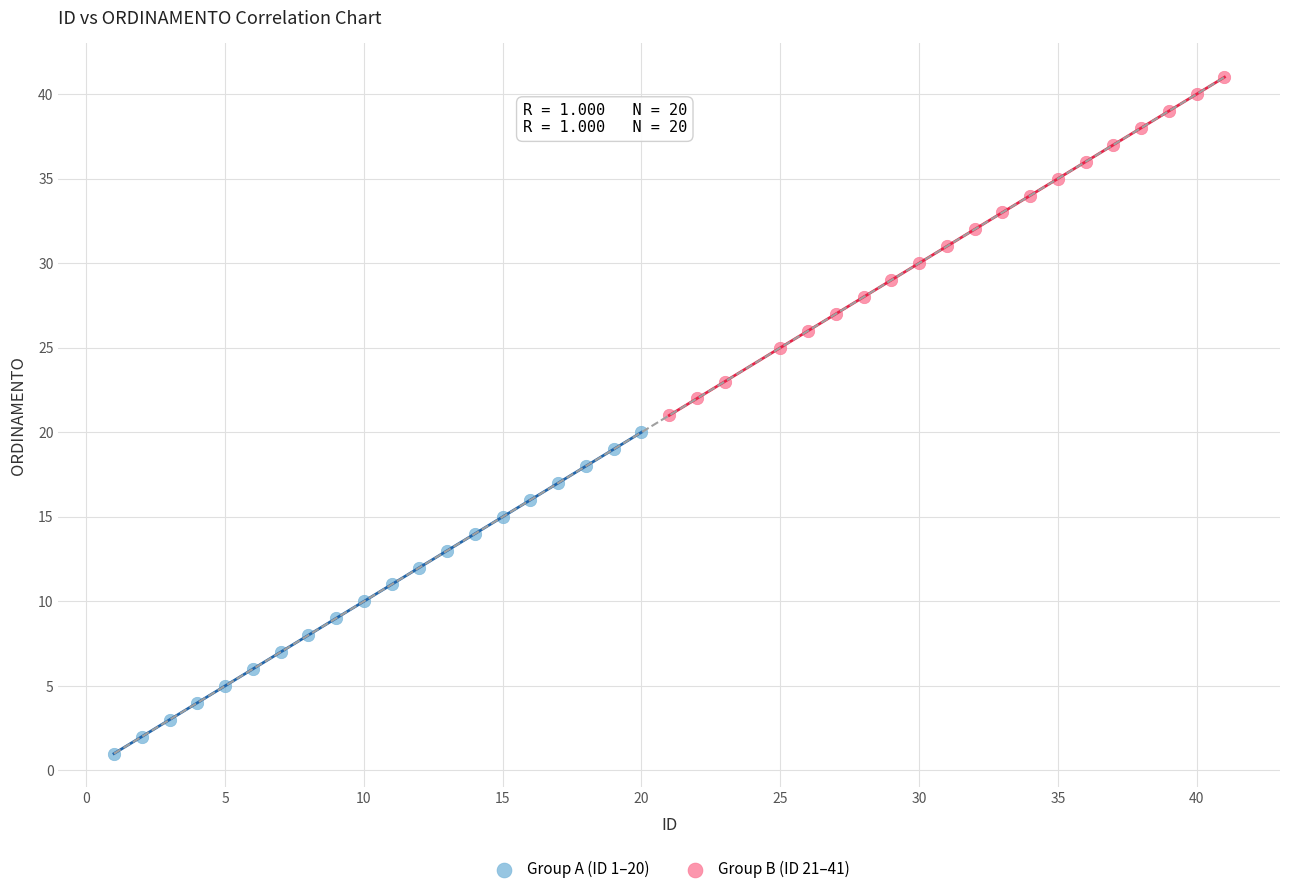

Which series has the largest Y range (max minus min)?

Group B (ID 21–41)